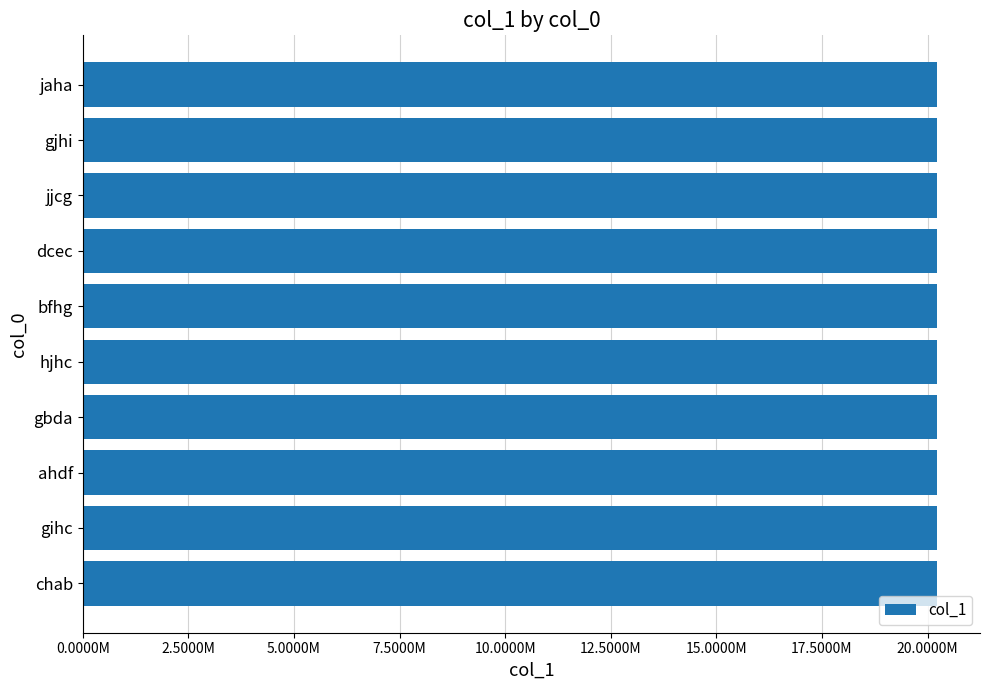

What is the maximum value shown in the chart?

20229897